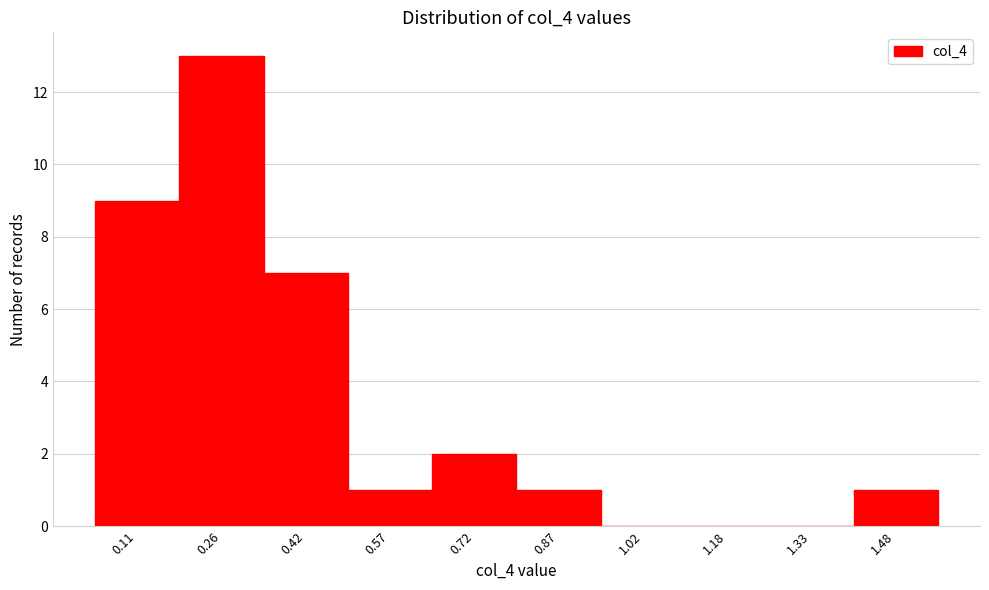

How tall is the bar that spans 0.50 to 0.64 on the x-axis? Neither the bar edges nor the heights are printed on the chart, so give them approximately, as read against the axes.

1